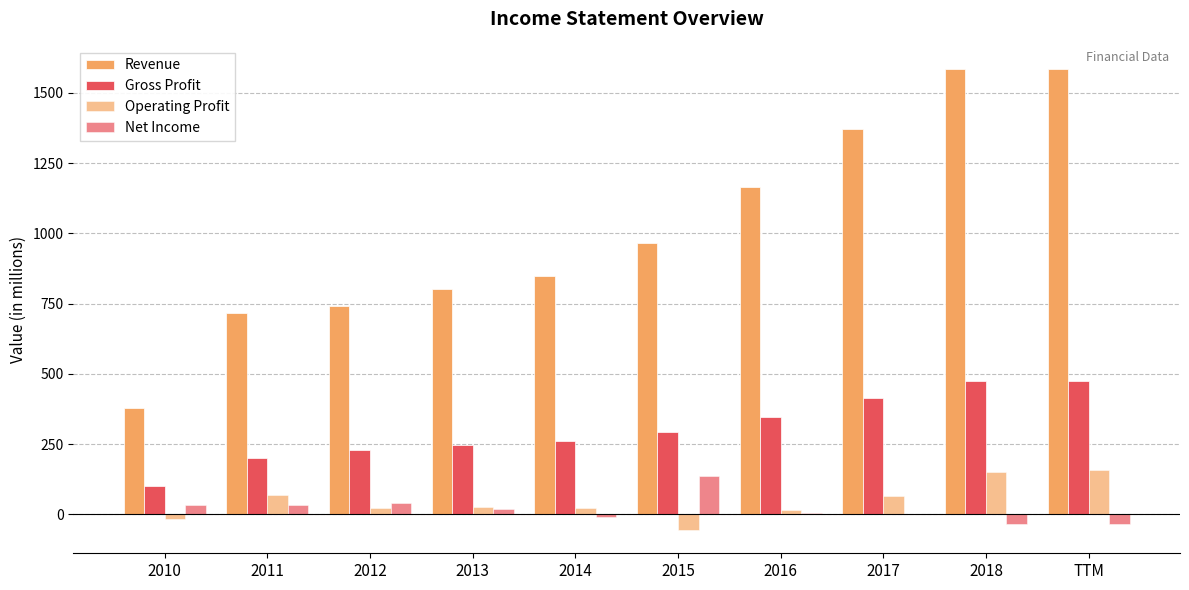

Rank the series by their maximum value, from lowest to highest.

Net Income, Operating Profit, Gross Profit, Revenue